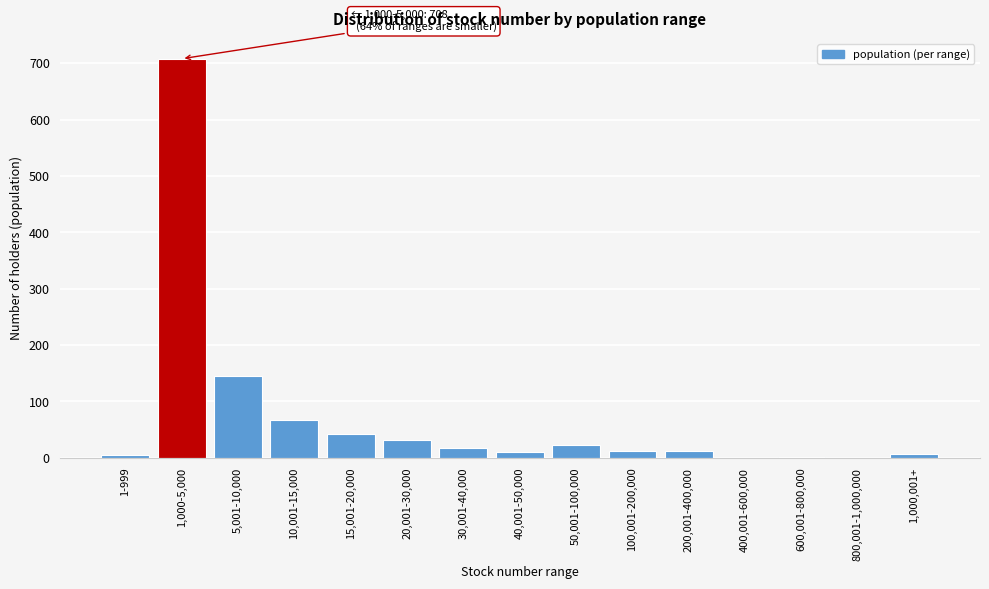

The value at 1,000-5,000 is 708. True or false?

True